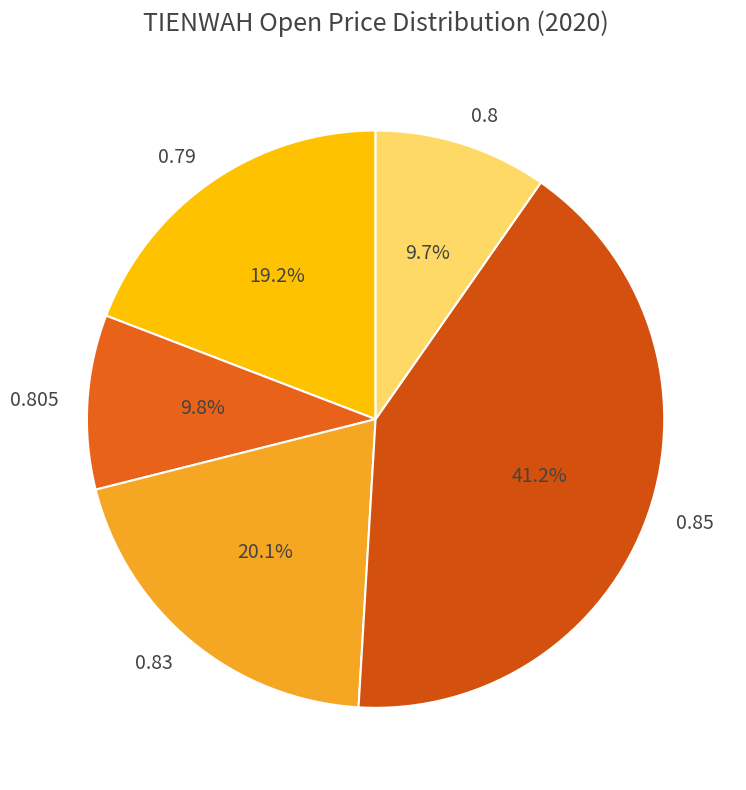

Combined, do 0.83 and 0.8 account for over 50%?

No